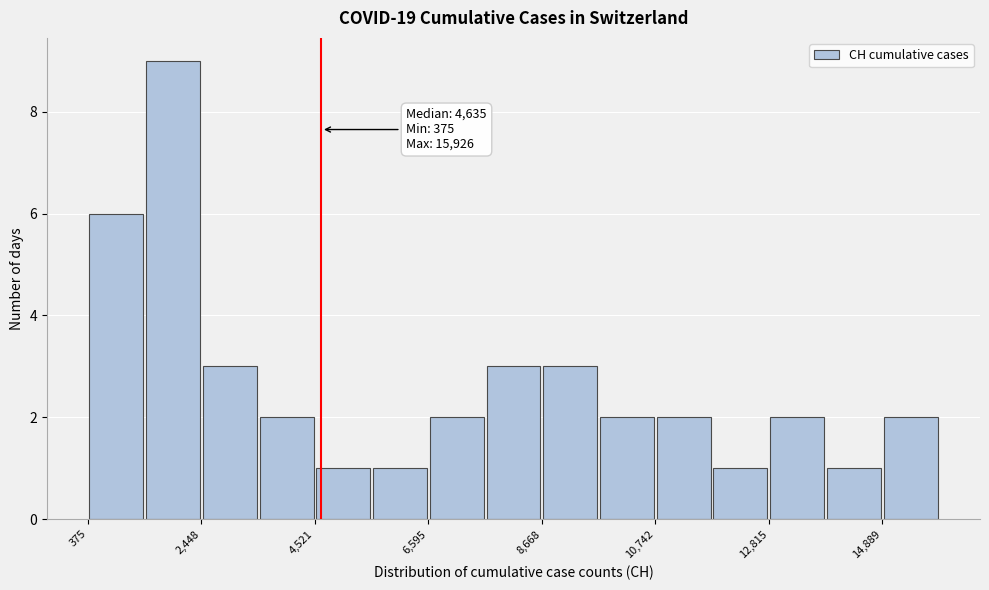

Around what value on the x-axis is the tallest bar? Give the approximate position of its centre, as read against the axis.

2000